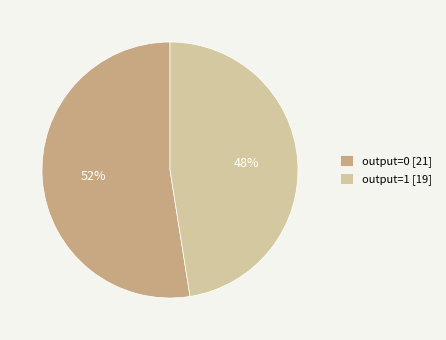

Combined, do output=1 [19] and output=0 [21] account for over 50%?

Yes